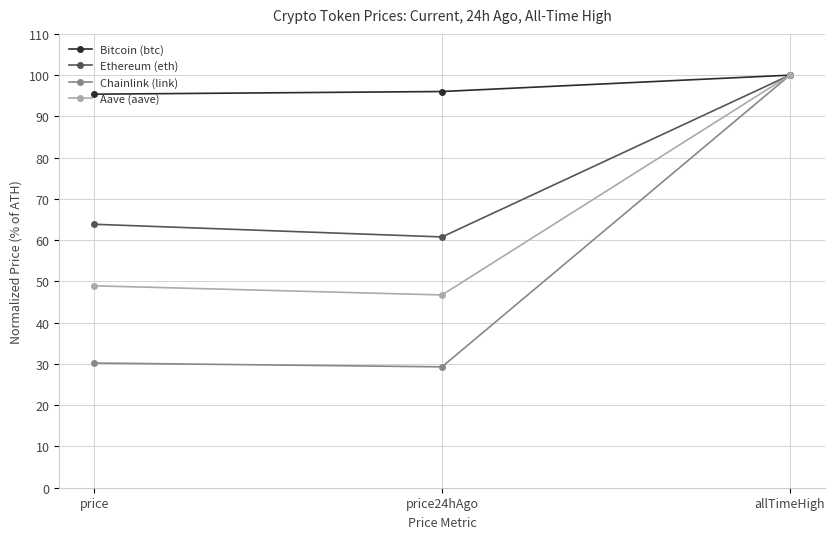

Where does the Ethereum (eth) series first go above 63?

price